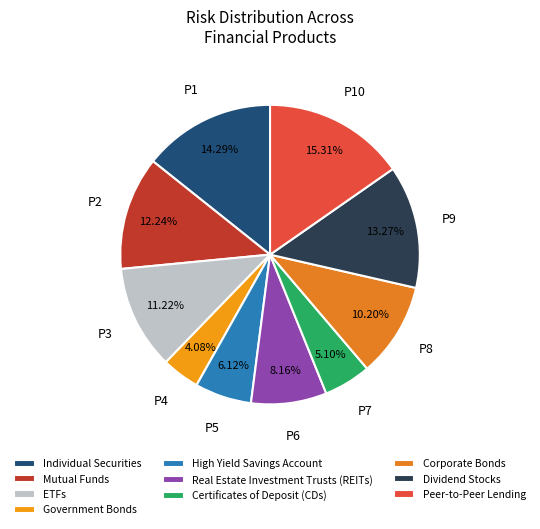

Count the number of slices in the pie.

10